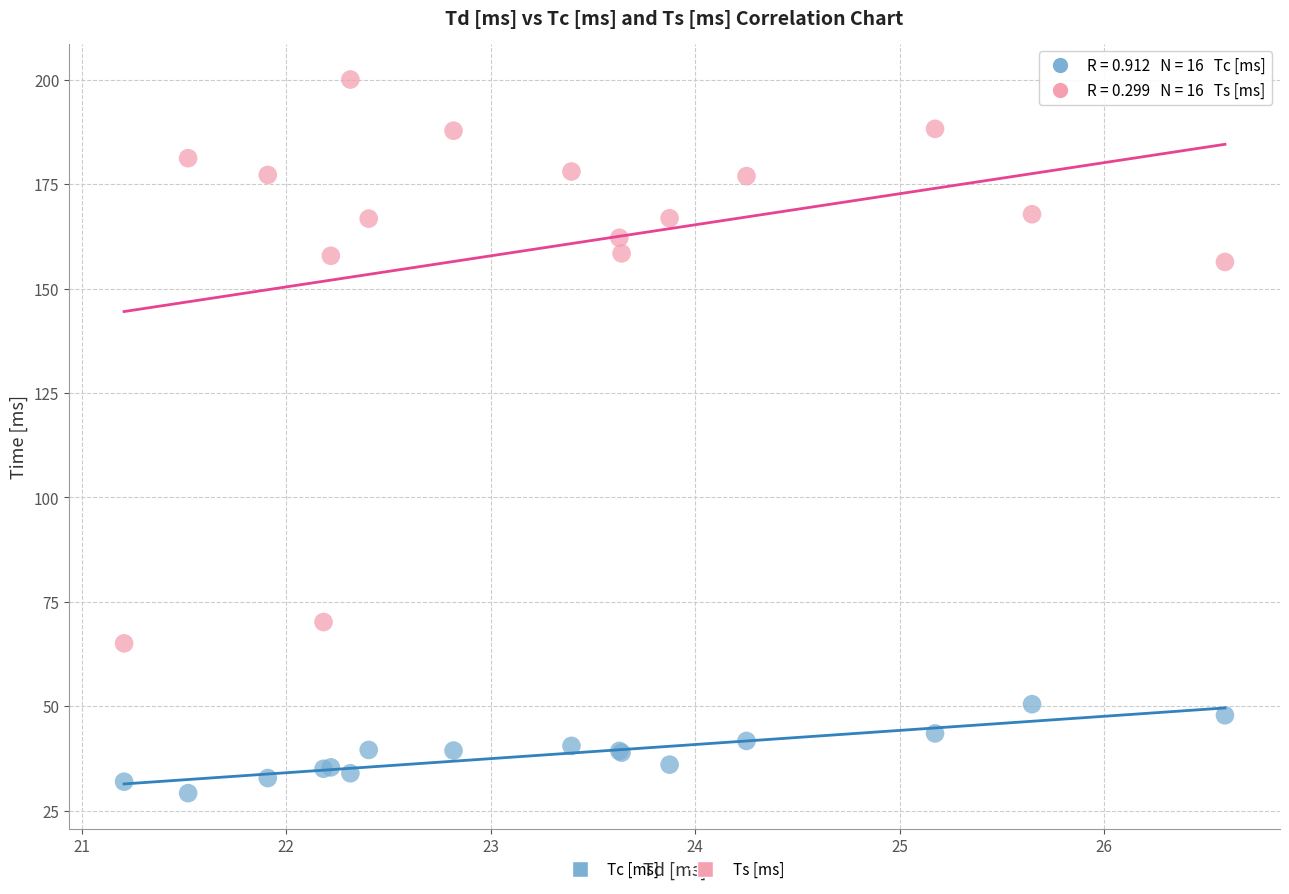

Which series has the largest Y range (max minus min)?

Ts [ms]